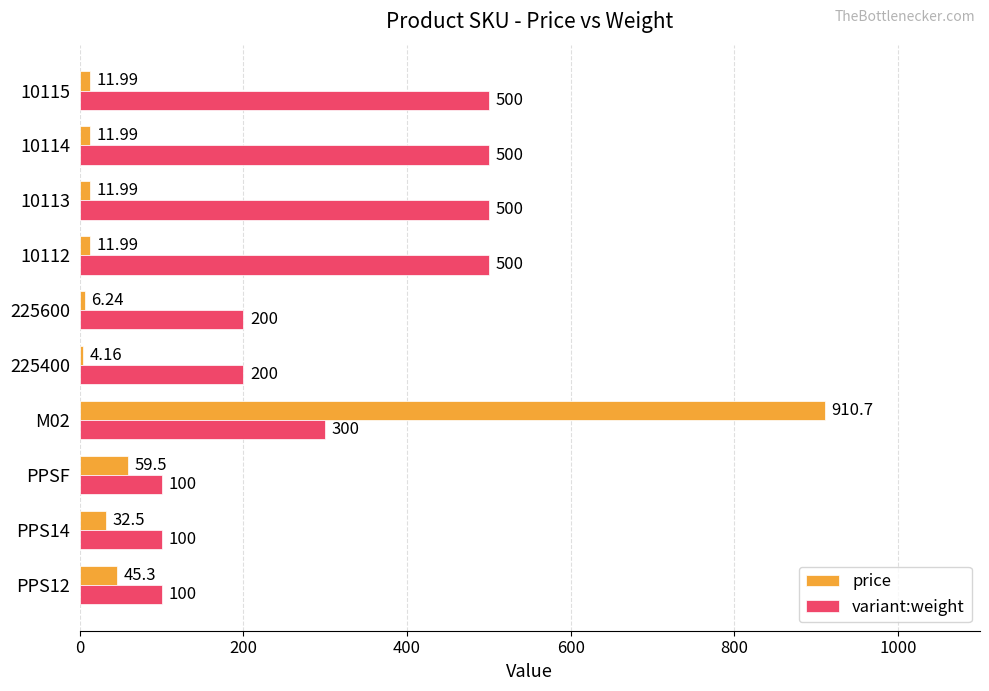

At which label is variant:weight closest to 300?

M02